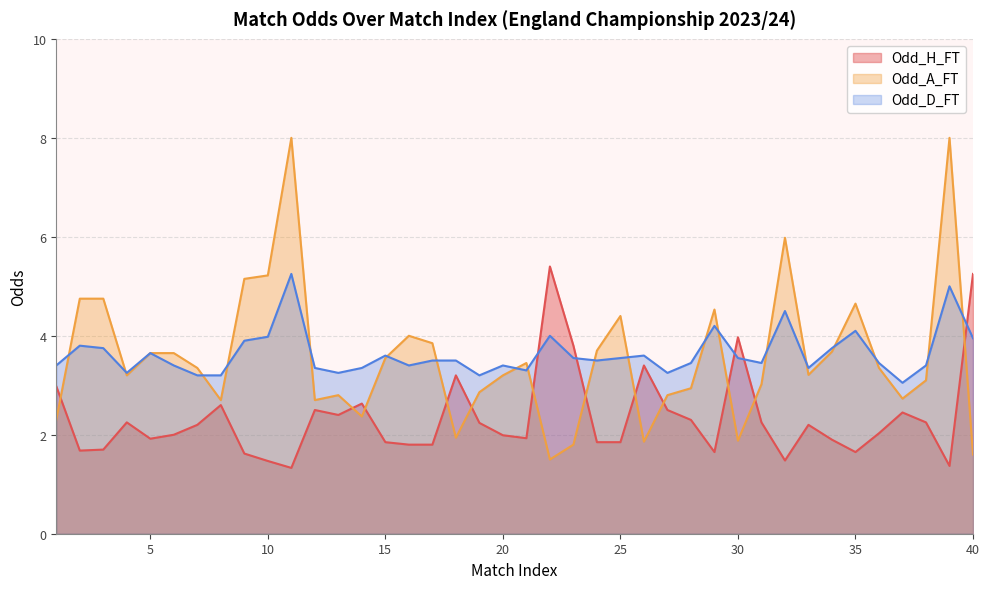

What is the difference between the Odd_H_FT values at 22 and 19?

3.2